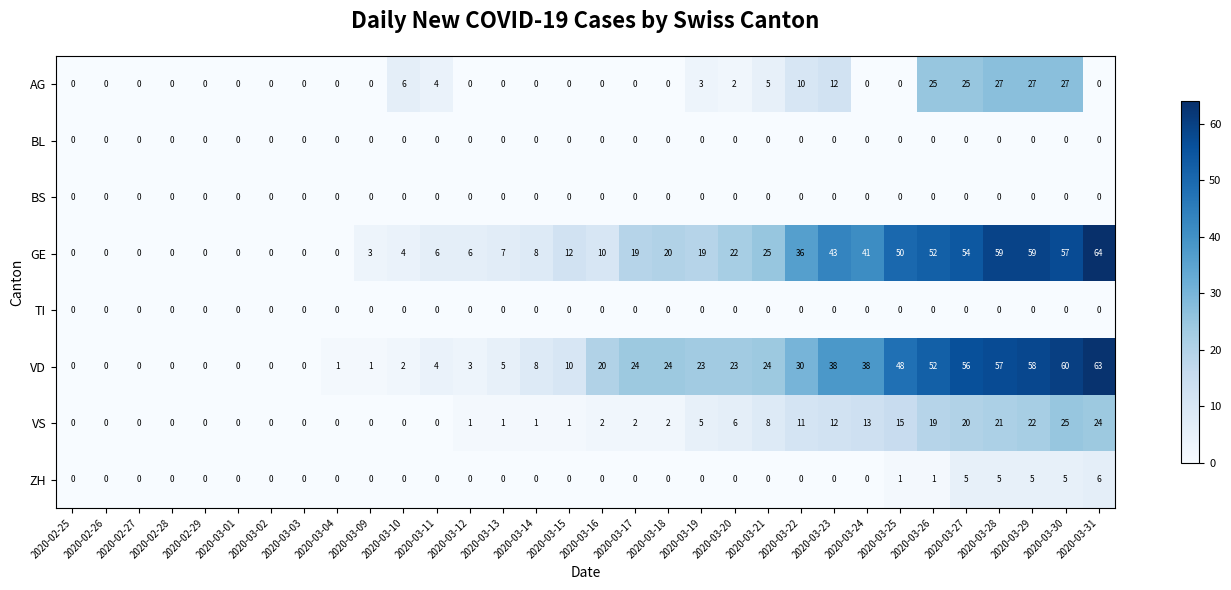

At which category is the sum across all series the highest?

2020-03-30